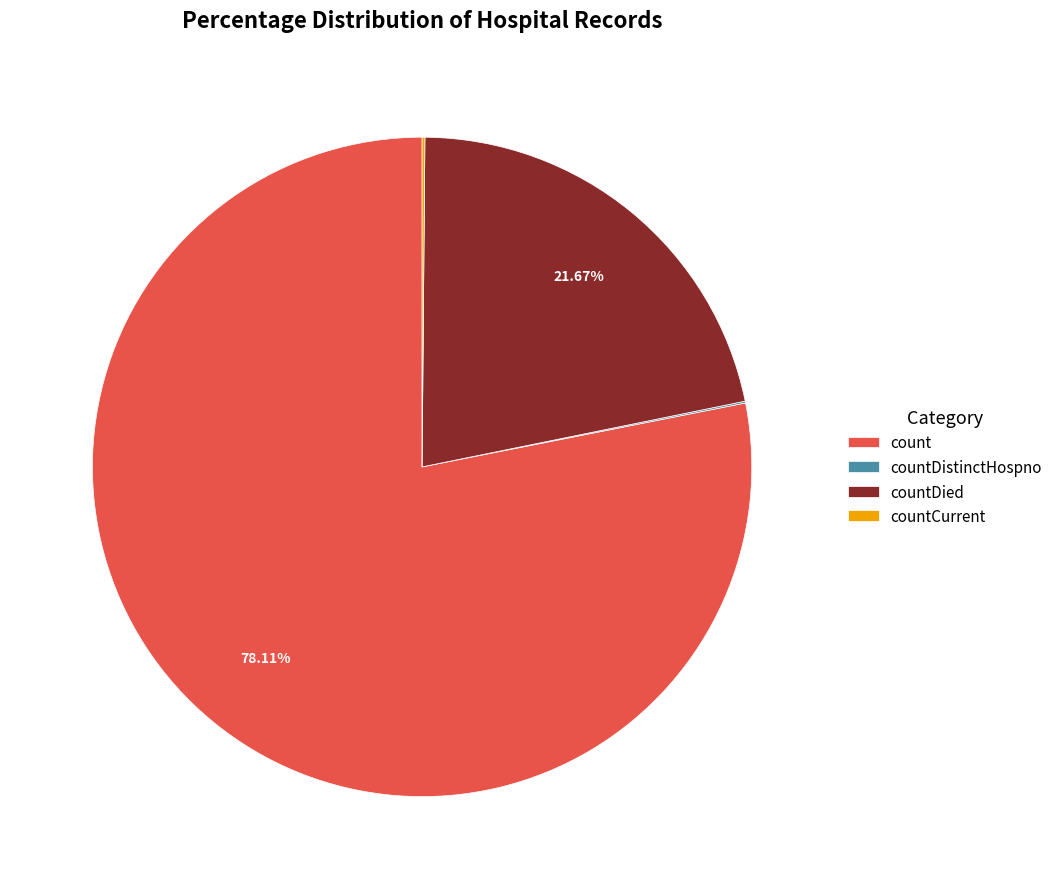

Do countDied and count together represent more than half of the pie?

Yes